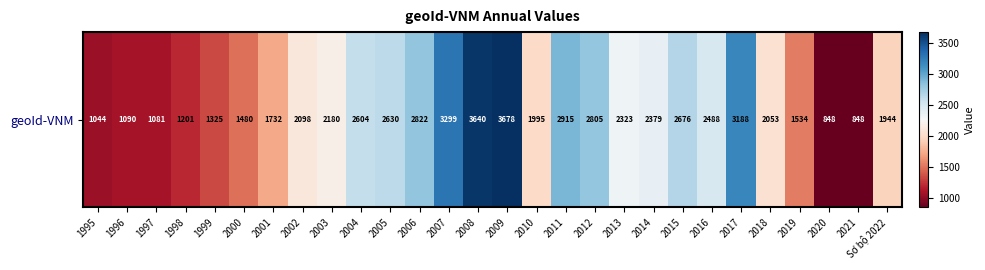

What is the sum of the values at 2000 and 2007?

4778.7